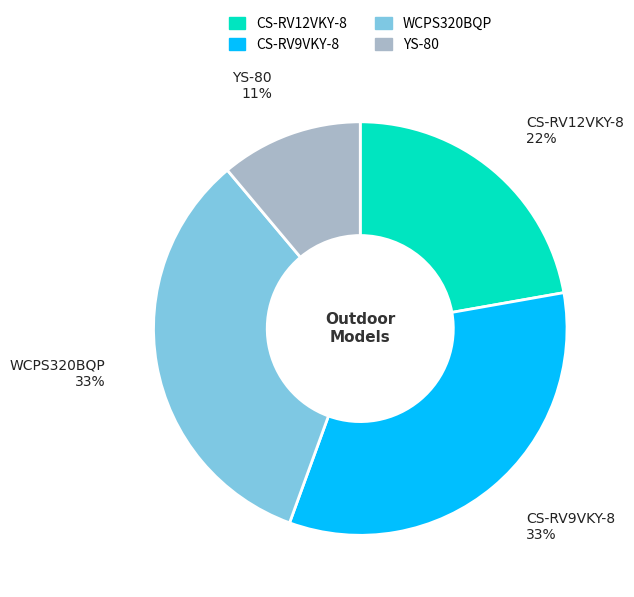

To the nearest percent, what percentage of the pie is CS-RV9VKY-8?

33%